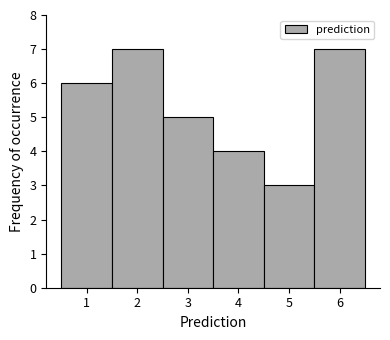

Reading left to right, list every bar in this chart as the range it spans on the x-axis followed by its height. The values are not printed on the chart, so give them approximately, as read against the axis.

0.5 to 1.5: 6
1.5 to 2.5: 7
2.5 to 3.5: 5
3.5 to 4.5: 4
4.5 to 5.5: 3
5.5 to 6.5: 7